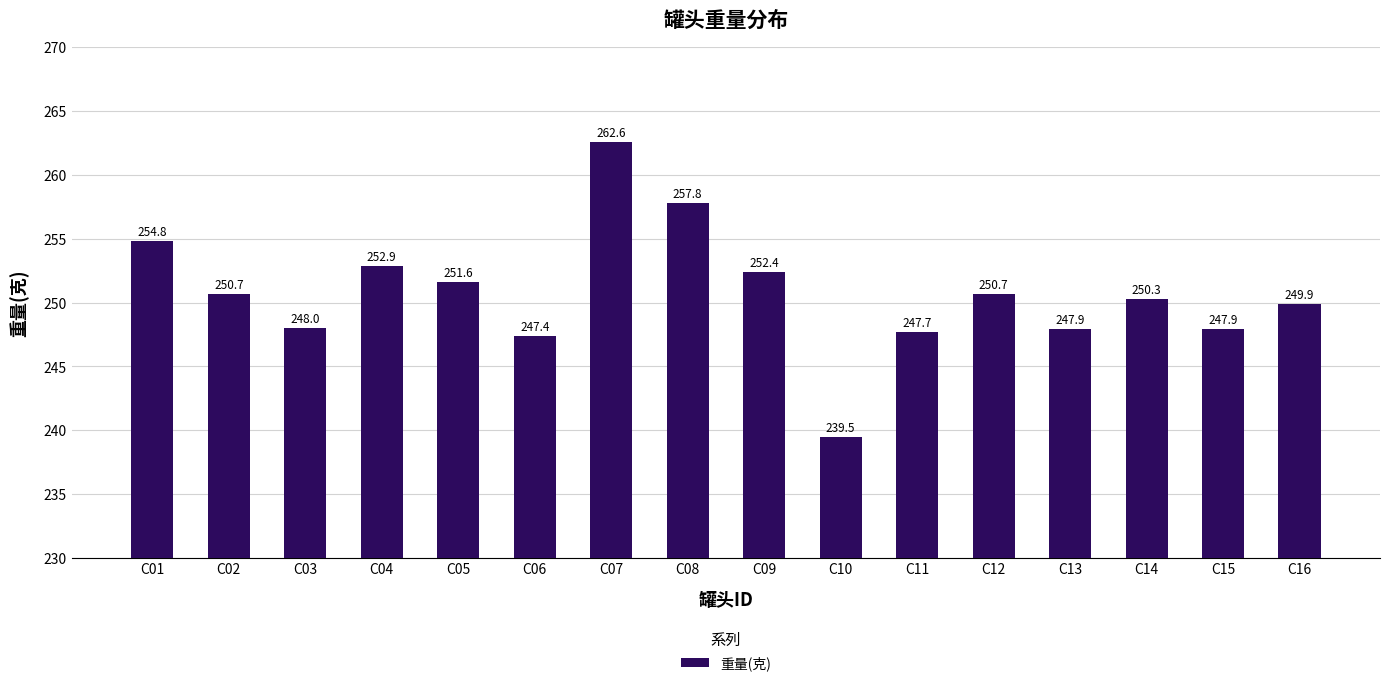

What is the sum of all values?

4012.1